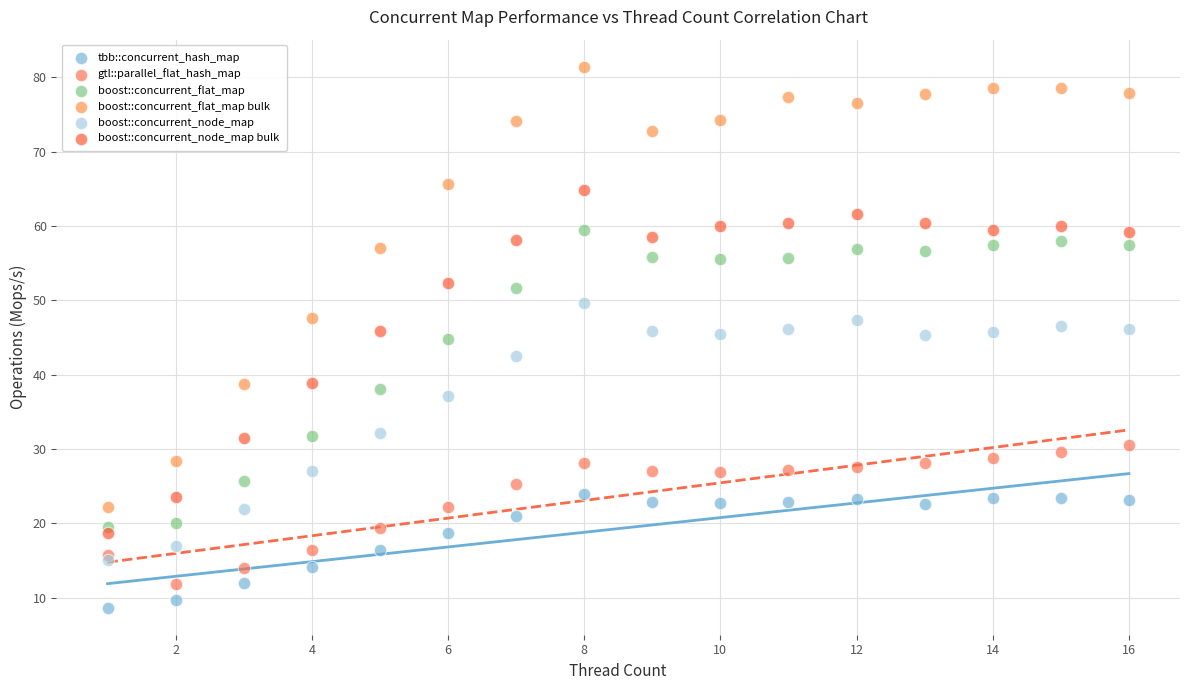

What are all the series names shown in the legend?

tbb::concurrent_hash_map, gtl::parallel_flat_hash_map, boost::concurrent_flat_map, boost::concurrent_flat_map bulk, boost::concurrent_node_map, boost::concurrent_node_map bulk